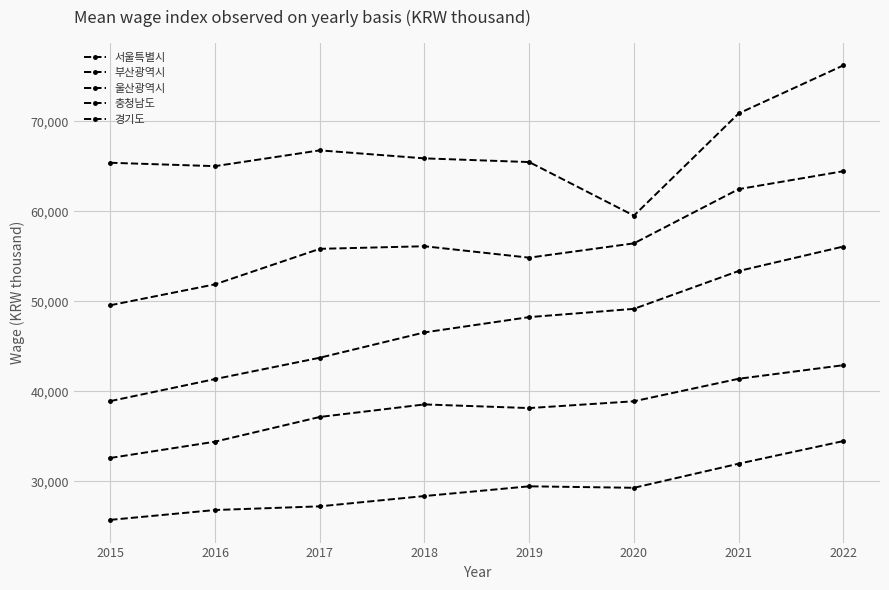

How many lines are shown in the chart?

5